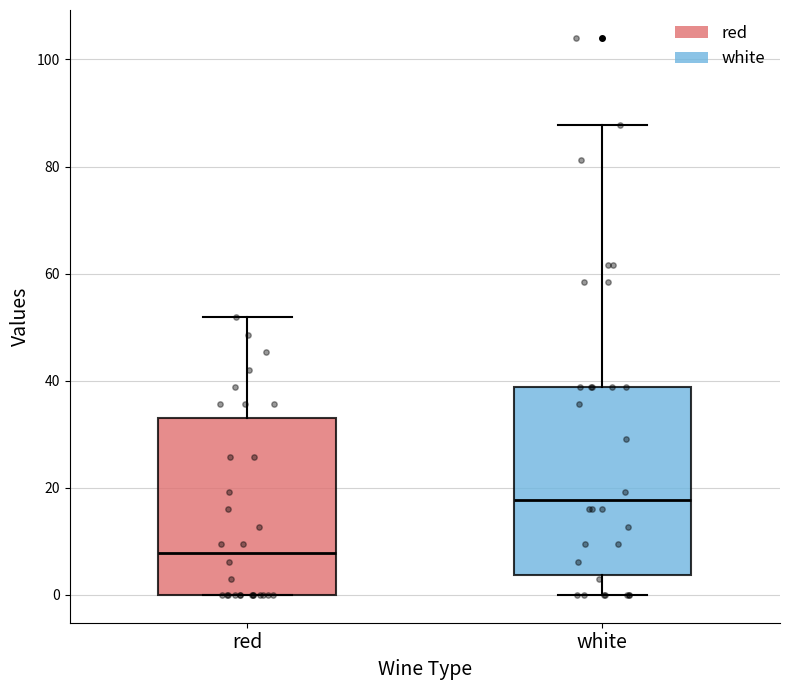

Where does the lower whisker of the box for white end on the y-axis? The values are not printed on the chart, so give them approximately, as read against the axis.

0